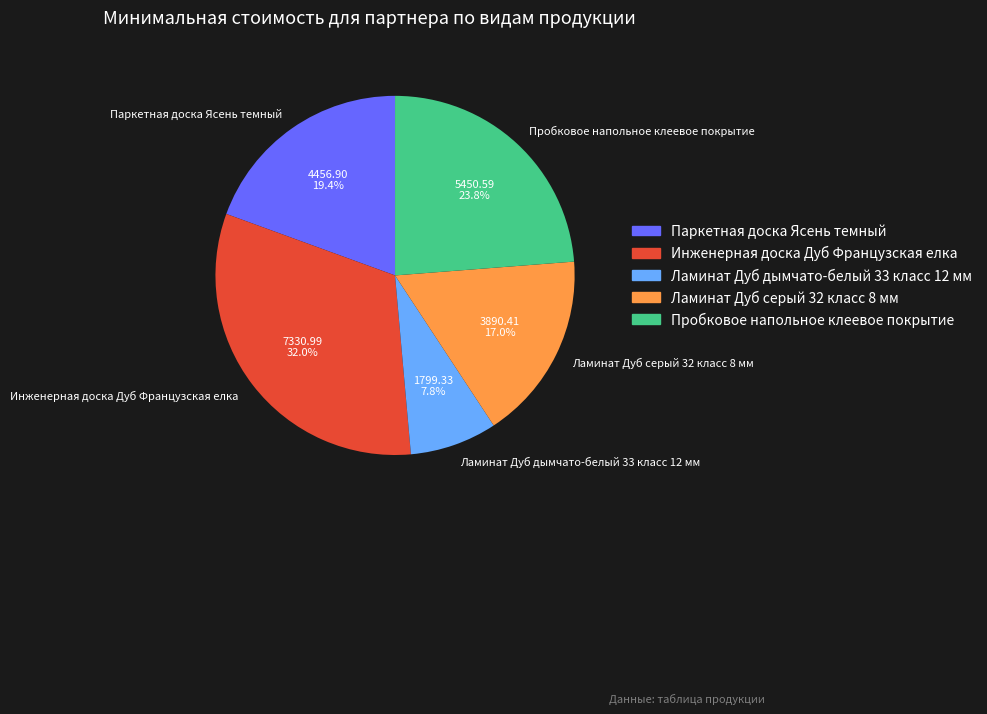

Which category has the biggest portion of the pie?

Инженерная доска Дуб Французская елка